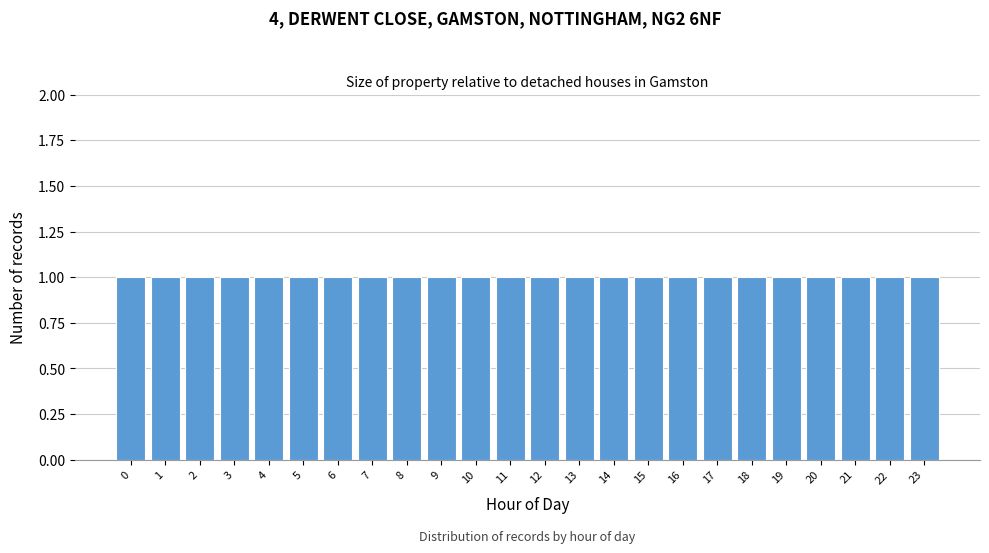

Reading left to right, list every bar in this chart as the range it spans on the x-axis followed by its height. The values are not printed on the chart, so give them approximately, as read against the axis.

-0.5 to 0.5: 1
0.5 to 1.5: 1
1.5 to 2.5: 1
2.5 to 3.5: 1
3.5 to 4.5: 1
4.5 to 5.5: 1
5.5 to 6.5: 1
6.5 to 7.5: 1
7.5 to 8.5: 1
8.5 to 9.5: 1
9.5 to 10.5: 1
10.5 to 11.5: 1
11.5 to 12.5: 1
12.5 to 13.5: 1
13.5 to 14.5: 1
14.5 to 15.5: 1
15.5 to 16.5: 1
16.5 to 17.5: 1
17.5 to 18.5: 1
18.5 to 19.5: 1
19.5 to 20.5: 1
20.5 to 21.5: 1
21.5 to 22.5: 1
22.5 to 23.5: 1